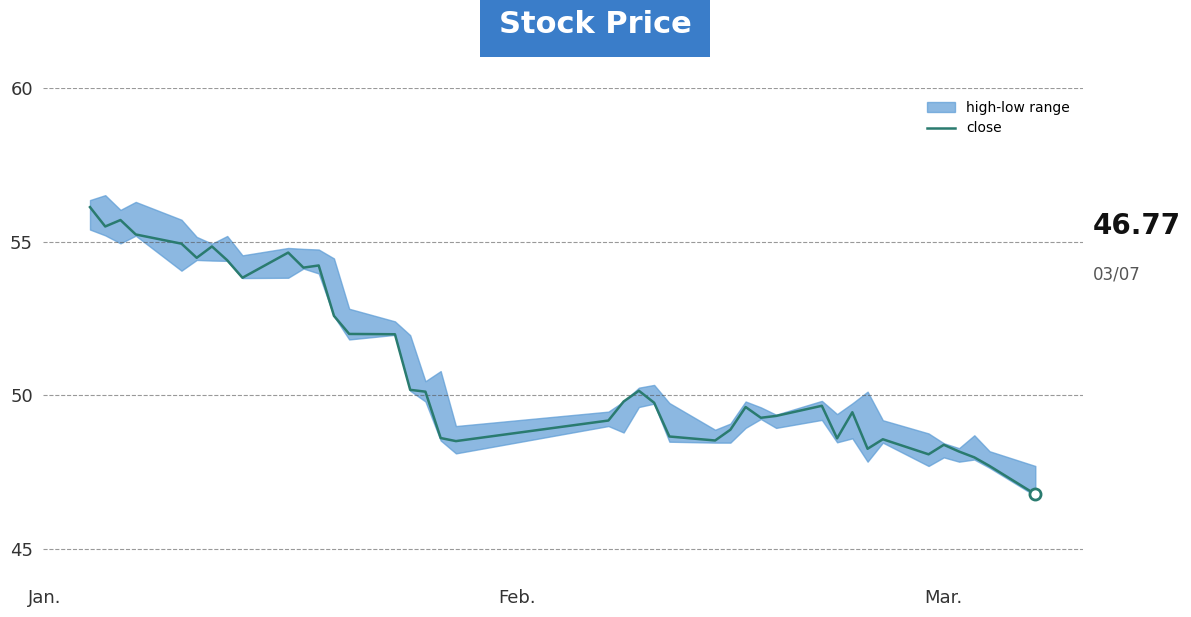

What is the minimum value for close?

46.8